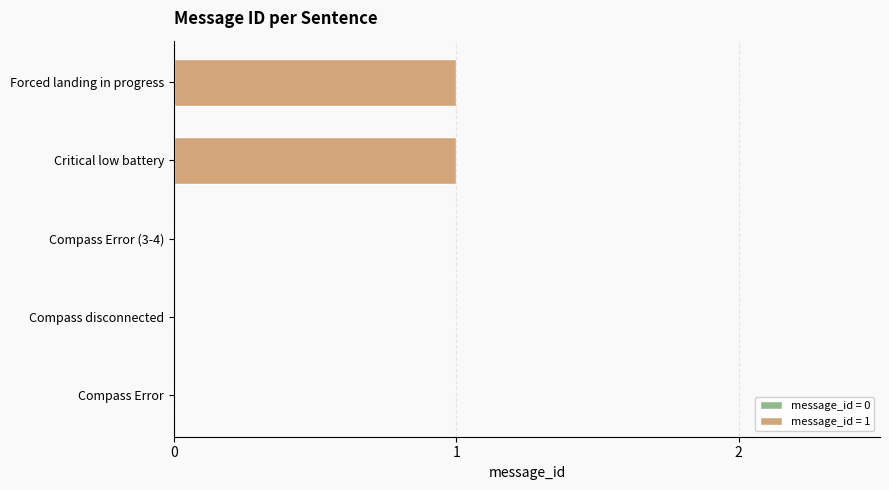

What is the label of the 3rd bar from the right?

Compass Error (3-4)